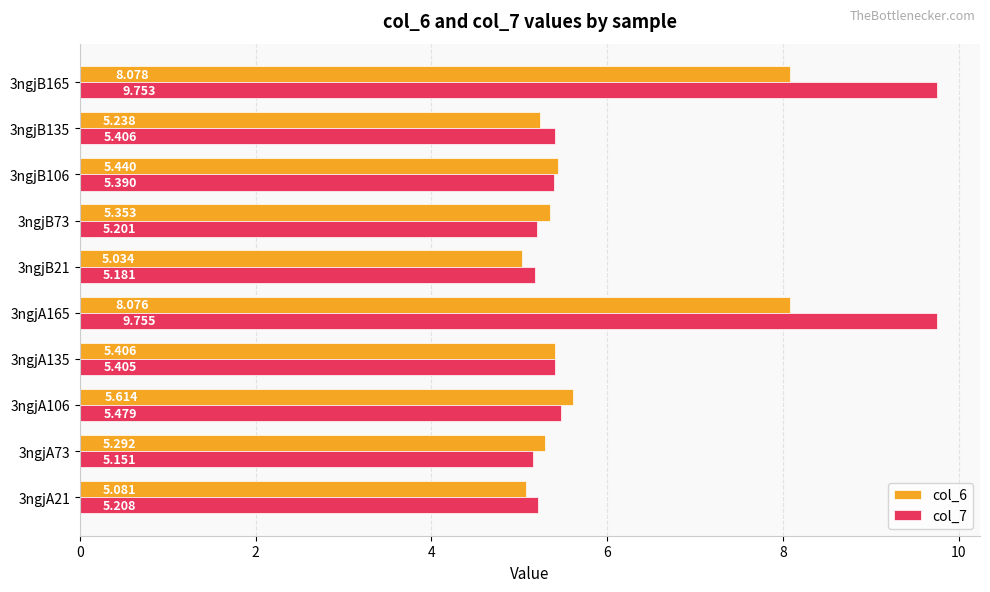

Is the value of col_6 at 3ngjA165 greater than the value of col_7 at 3ngjA106?

Yes